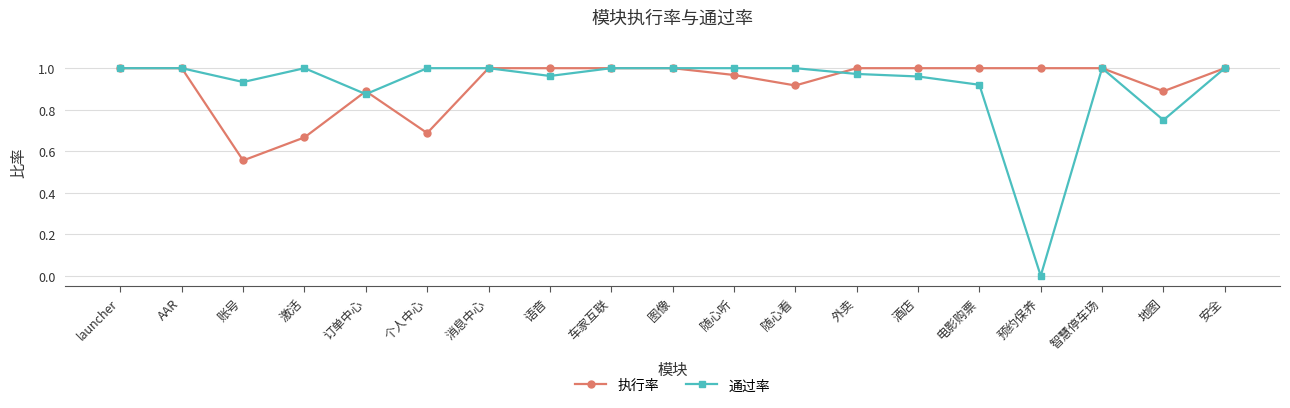

The value of 通过率 at 消息中心 is 1.0. True or false?

True